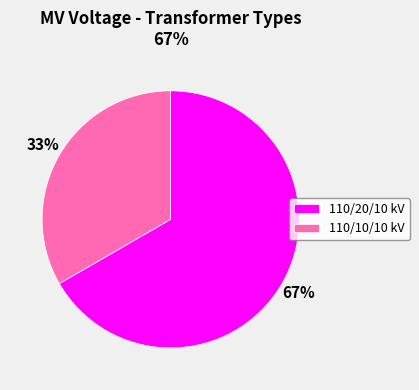

Is it true that 110/20/10 kV is 78% of the pie?

False